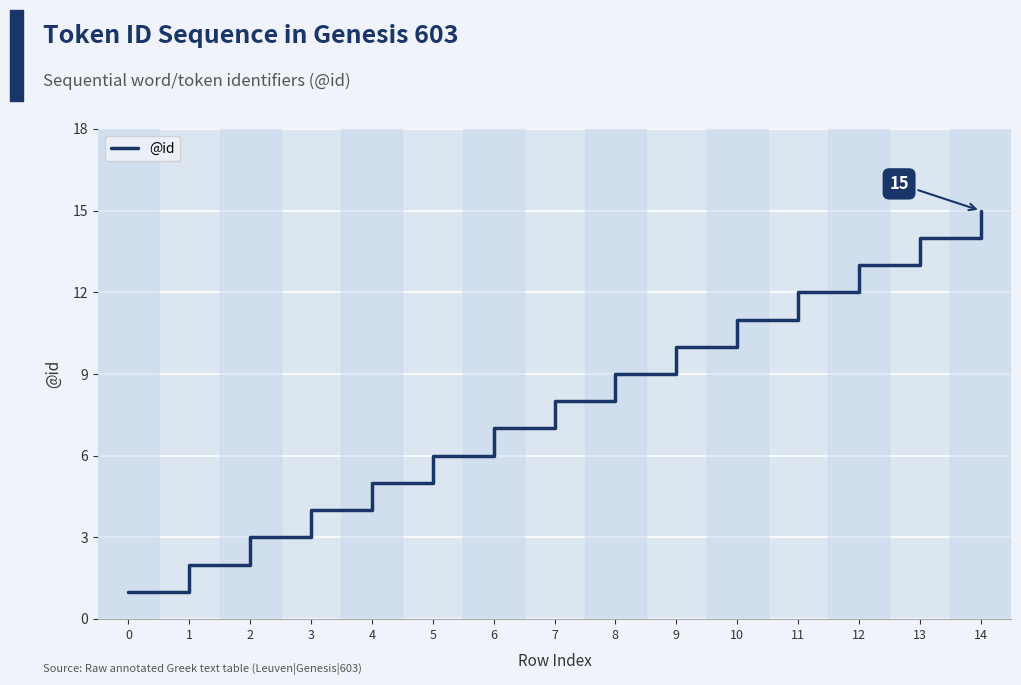

Does the chart have visible grid lines?

Yes